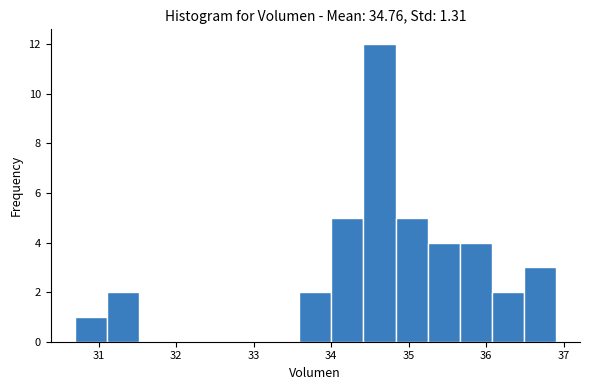

Reading left to right, list every bar in this chart as the range it spans on the x-axis followed by its height. Neither the bar edges nor the heights are printed on the chart, so give them approximately, as read against the axes.

30.7 to 31.1: 1
31.1 to 31.5: 2
31.5 to 31.9: 0
31.9 to 32.3: 0
32.3 to 32.8: 0
32.8 to 33.2: 0
33.2 to 33.6: 0
33.6 to 34.0: 2
34.0 to 34.4: 5
34.4 to 34.8: 12
34.8 to 35.2: 5
35.2 to 35.7: 4
35.7 to 36.1: 4
36.1 to 36.5: 2
36.5 to 36.9: 3